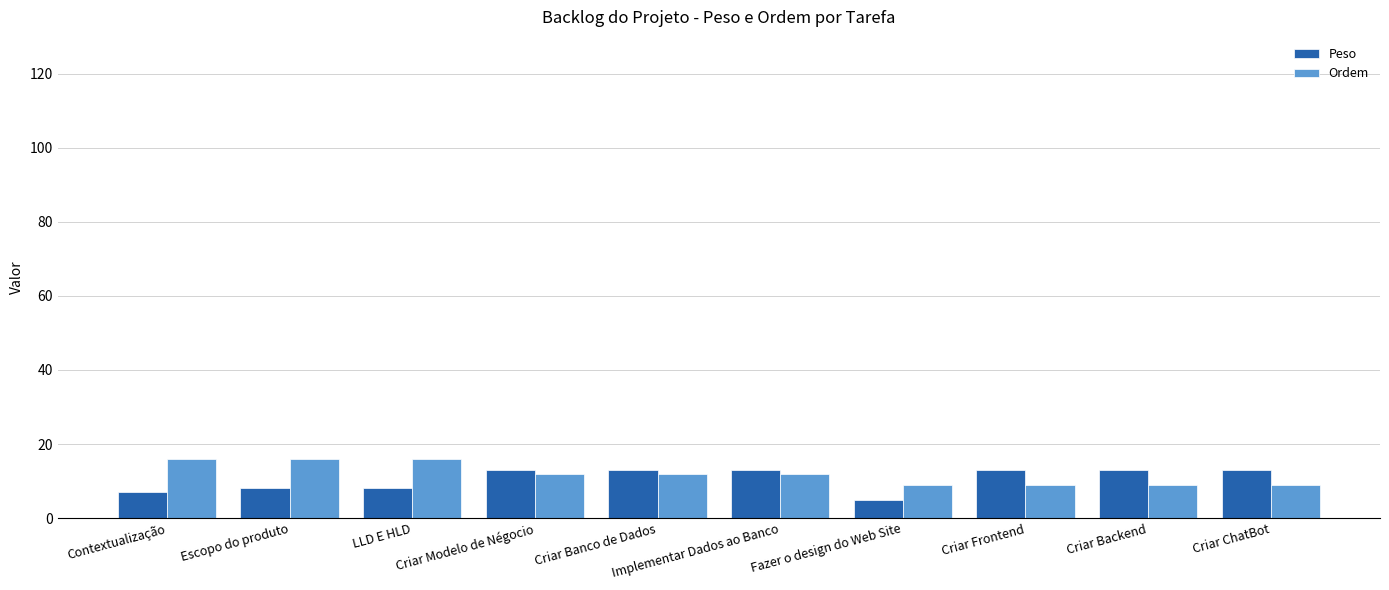

What is the label of the 8th bar from the left?

Criar Frontend